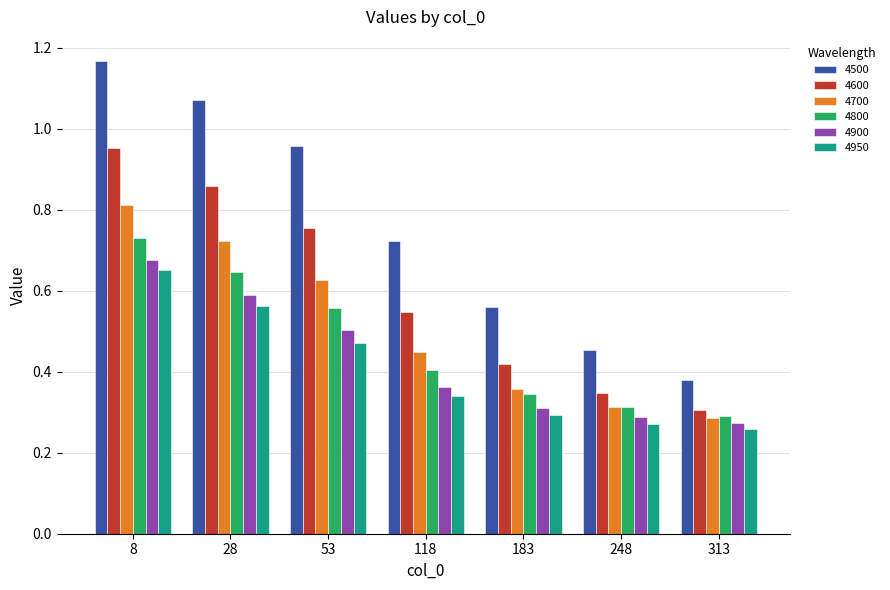

At how many categories does at least one series exceed 0?

7